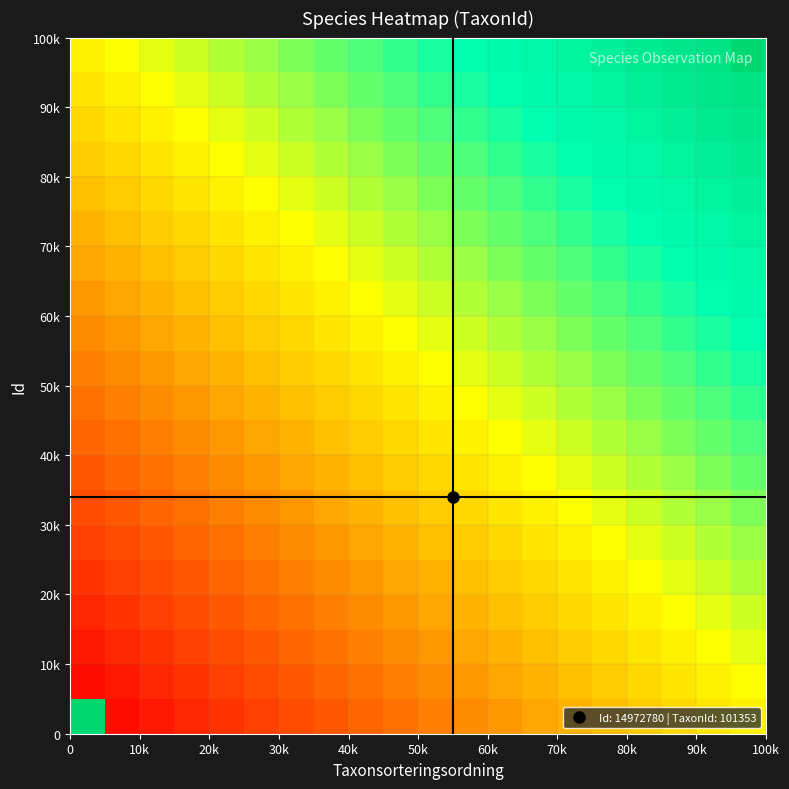

What is the greatest value displayed?

101465.0